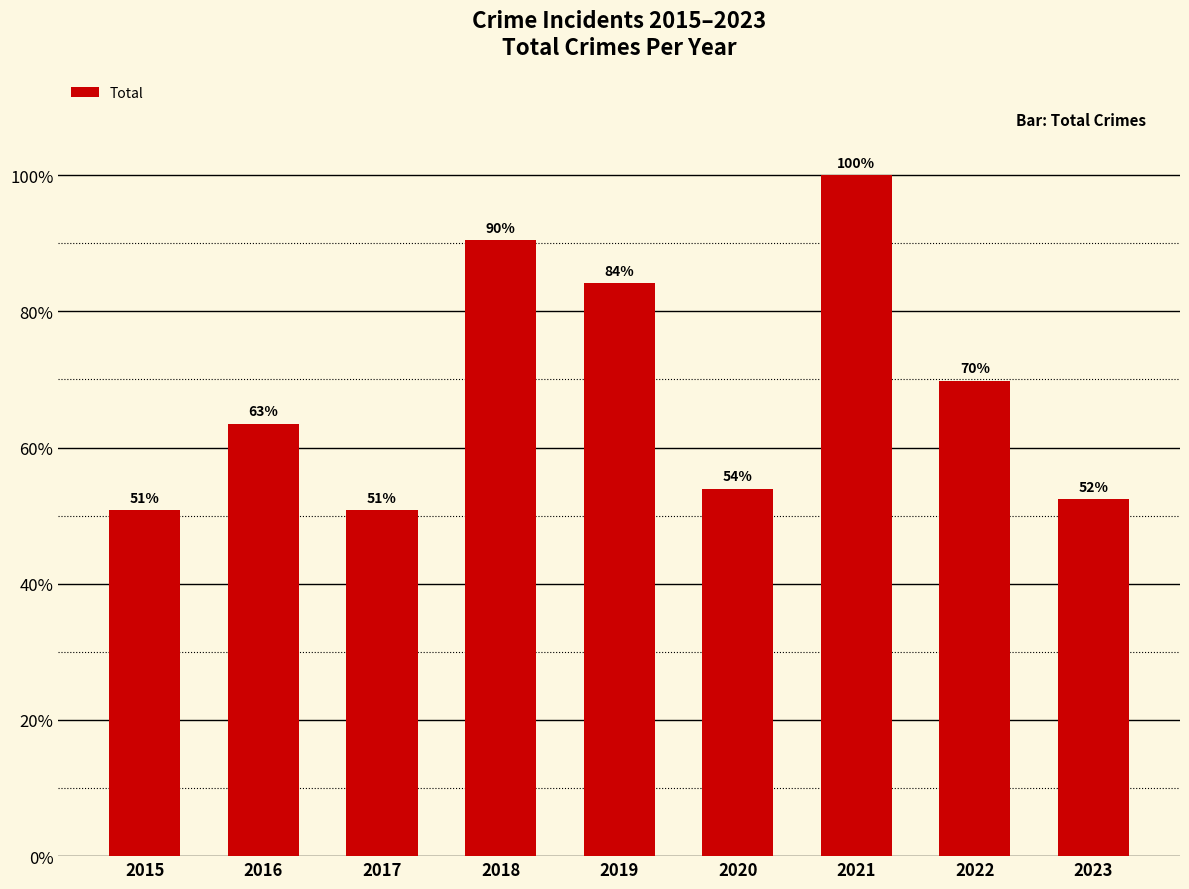

True or false: the data shows 69.8 at 2022.

True